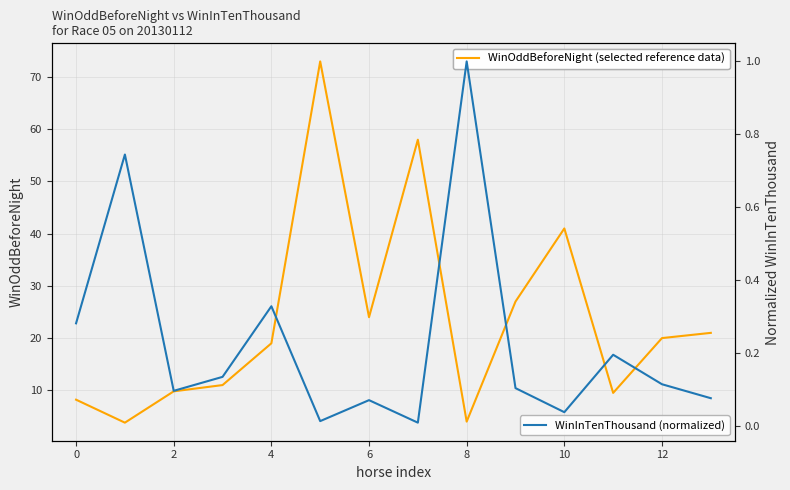

How many interior local valleys does the WinInTenThousand (normalized) series have?

4